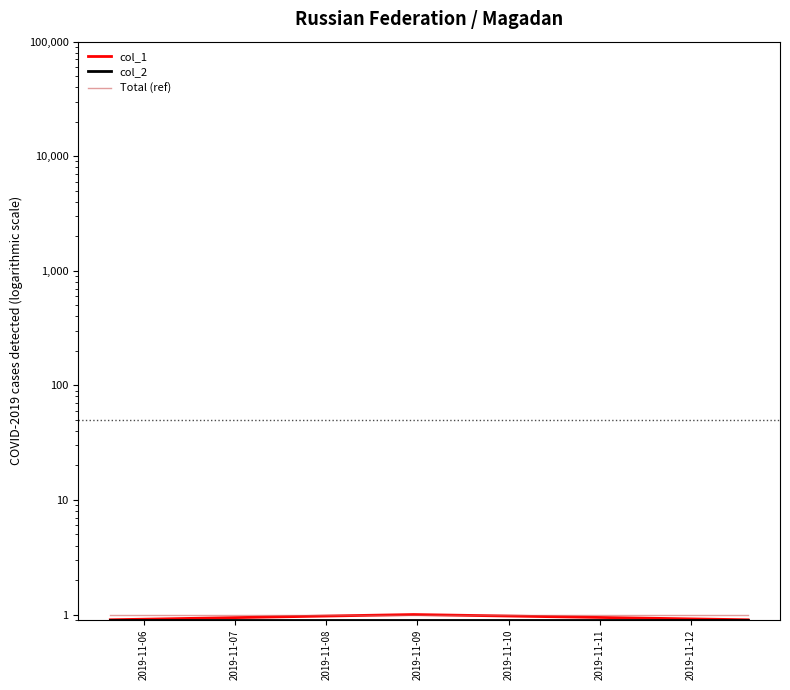

What are all the series names shown in the legend?

col_1, col_2, Total (ref)